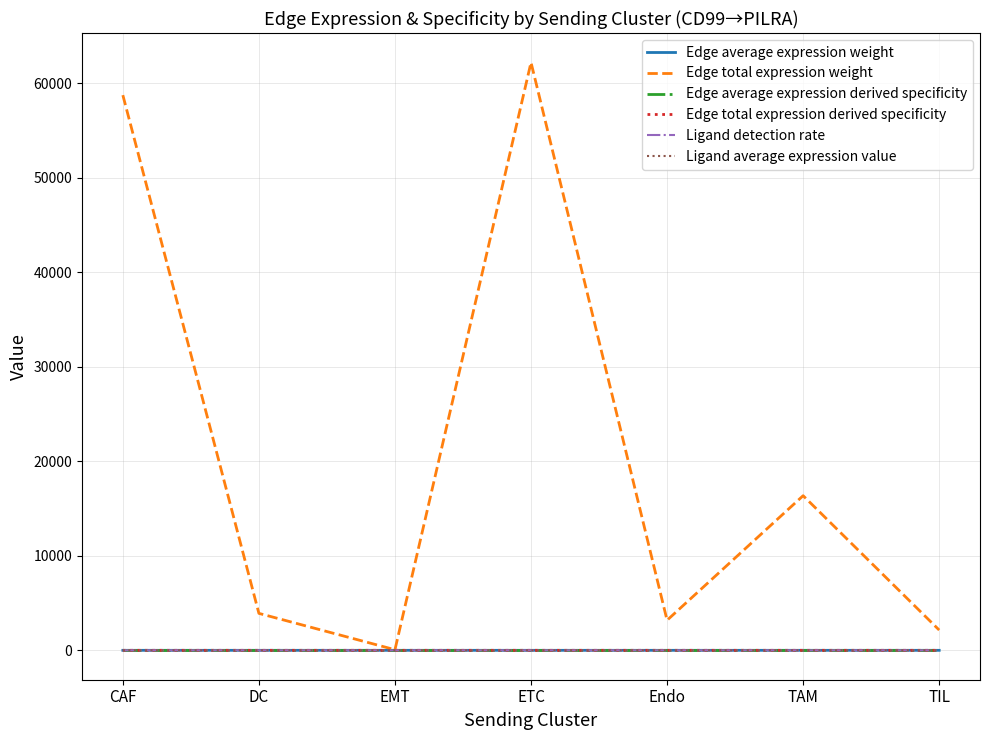

How many lines are shown in the chart?

6